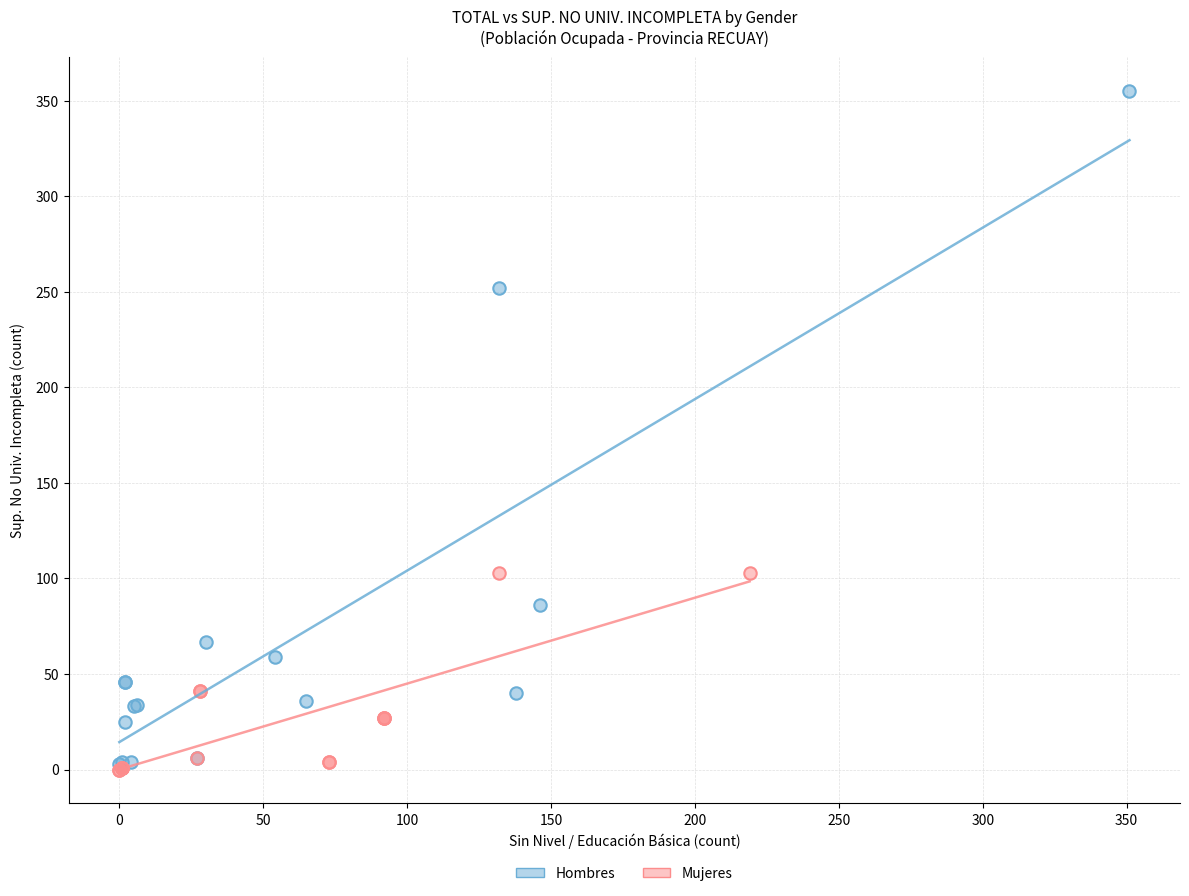

Which series has the largest Y range (max minus min)?

Hombres